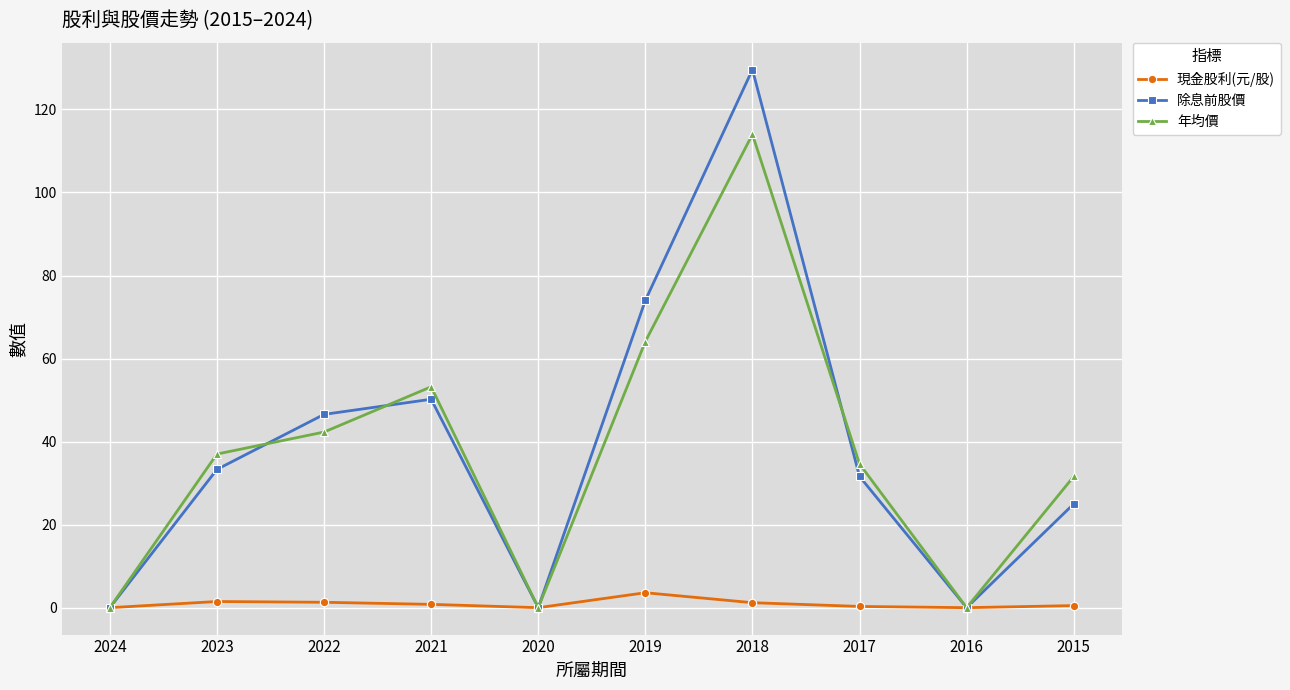

At which category is the sum across all series the highest?

2018